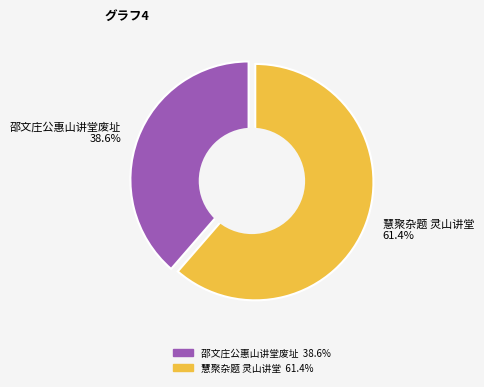

What is the smallest slice in the pie chart?

邵文庄公惠山讲堂废址